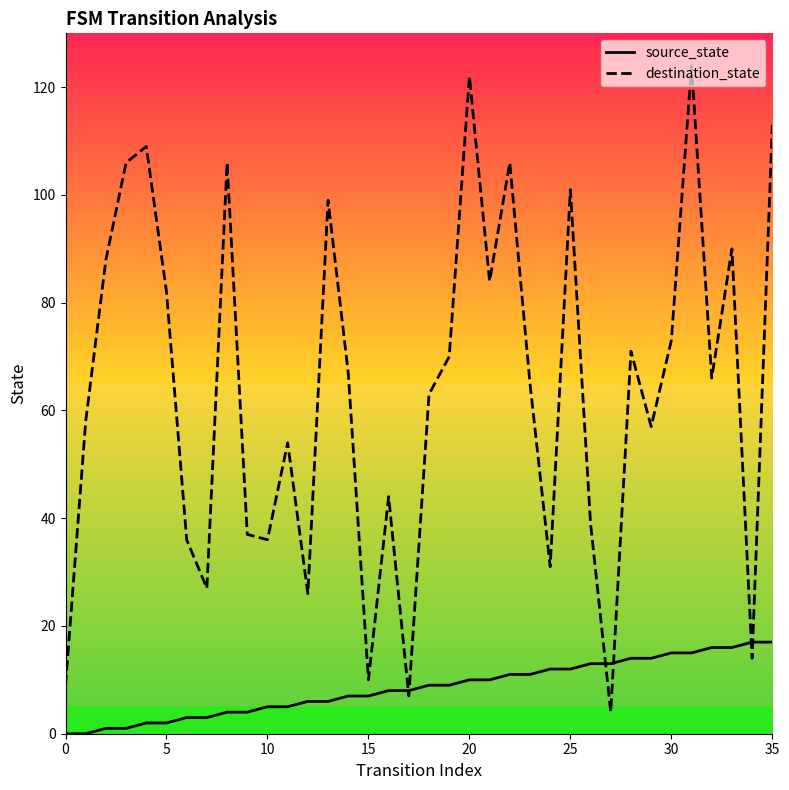

True or false: source_state and destination_state cross at least once.

True